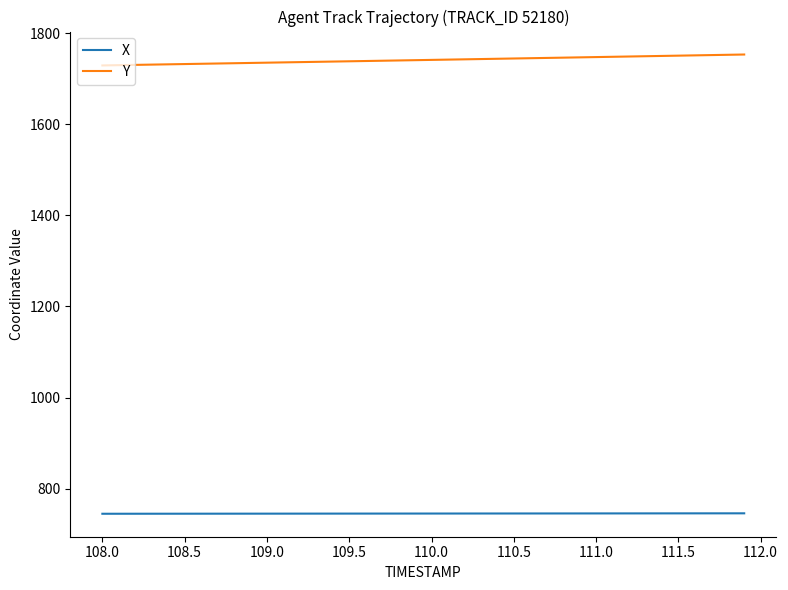

What is the sum of all Y values?

69630.6